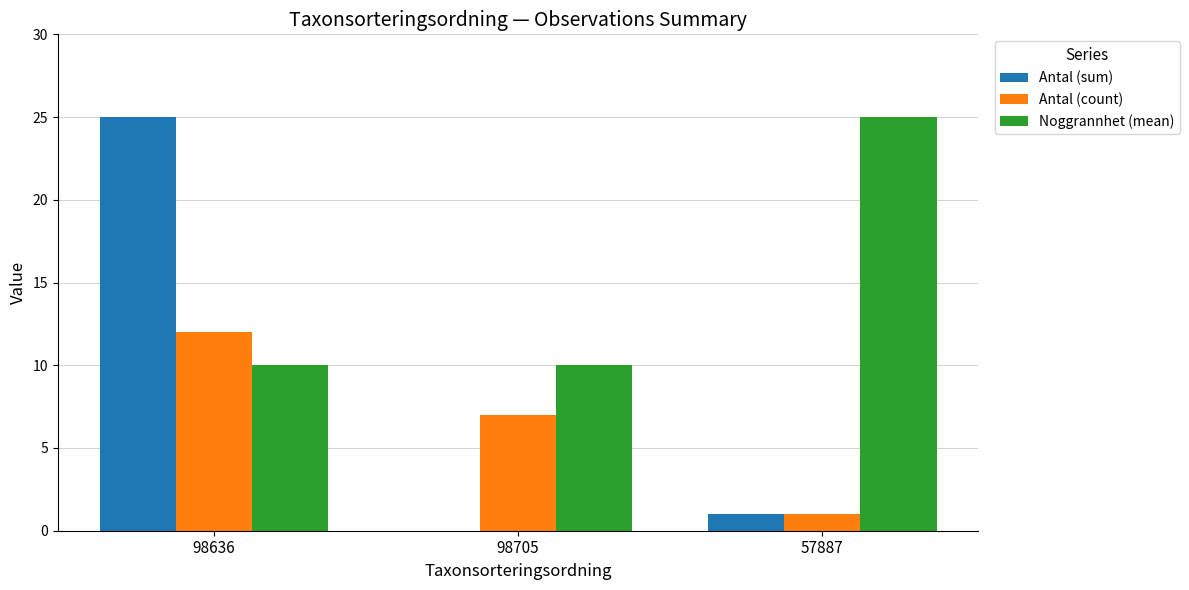

The value of Noggrannhet (mean) at 57887 is 25. True or false?

True